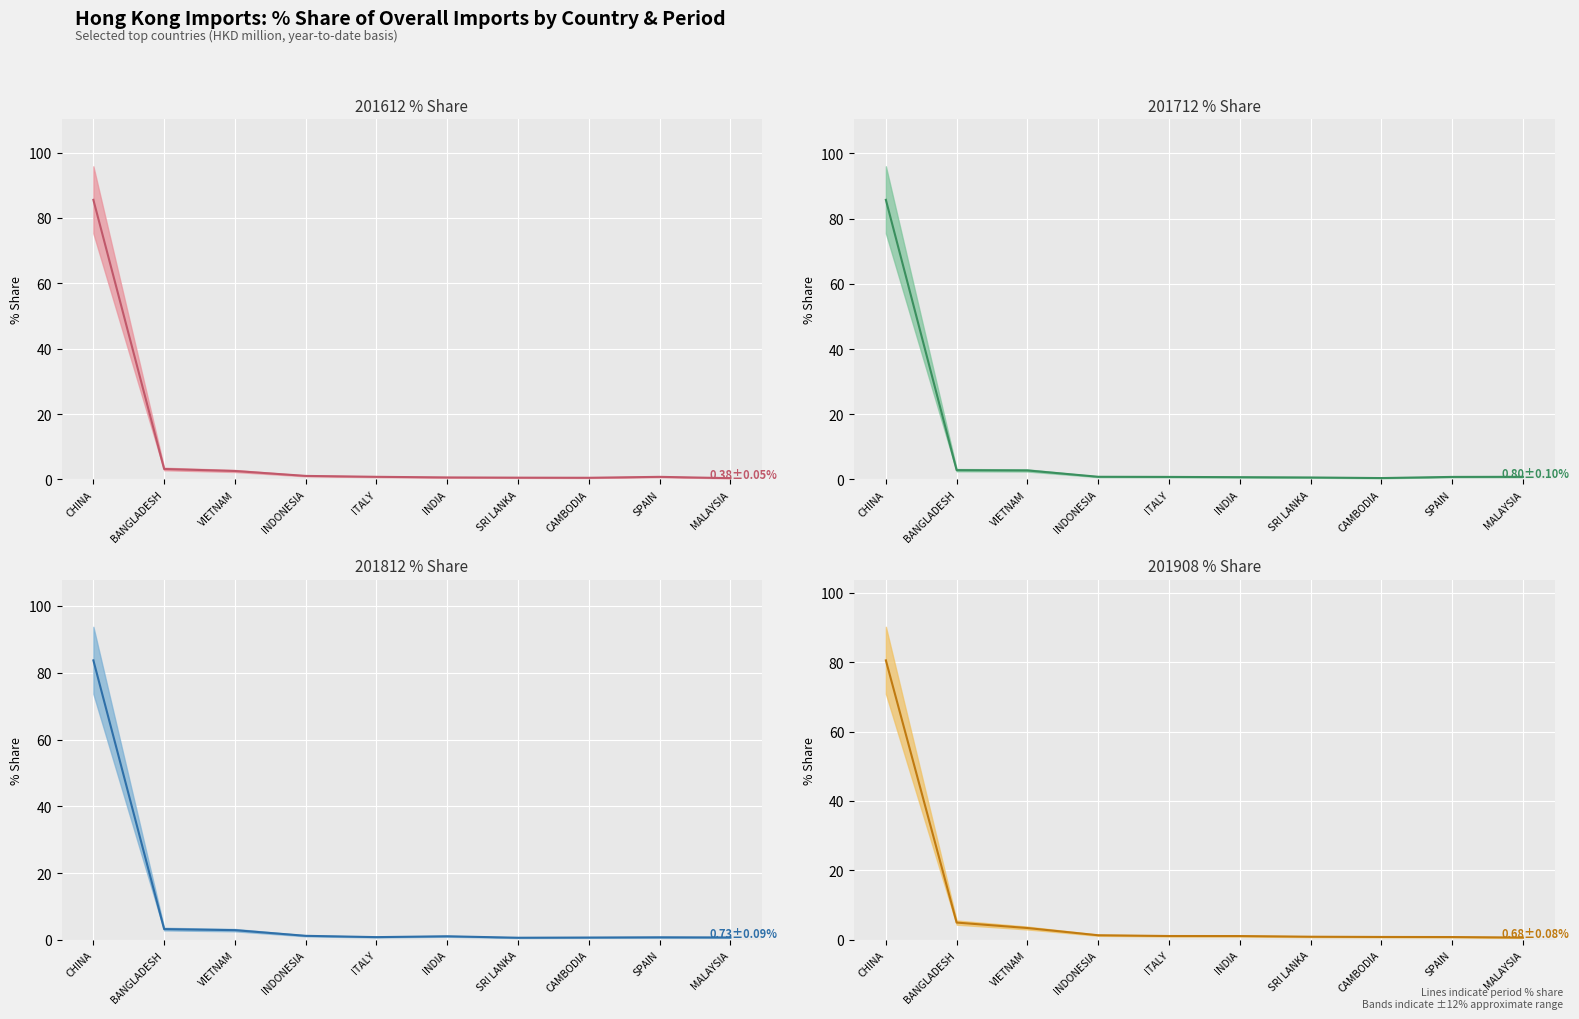

What is the highest value of the 201612_% Share series?

85.5